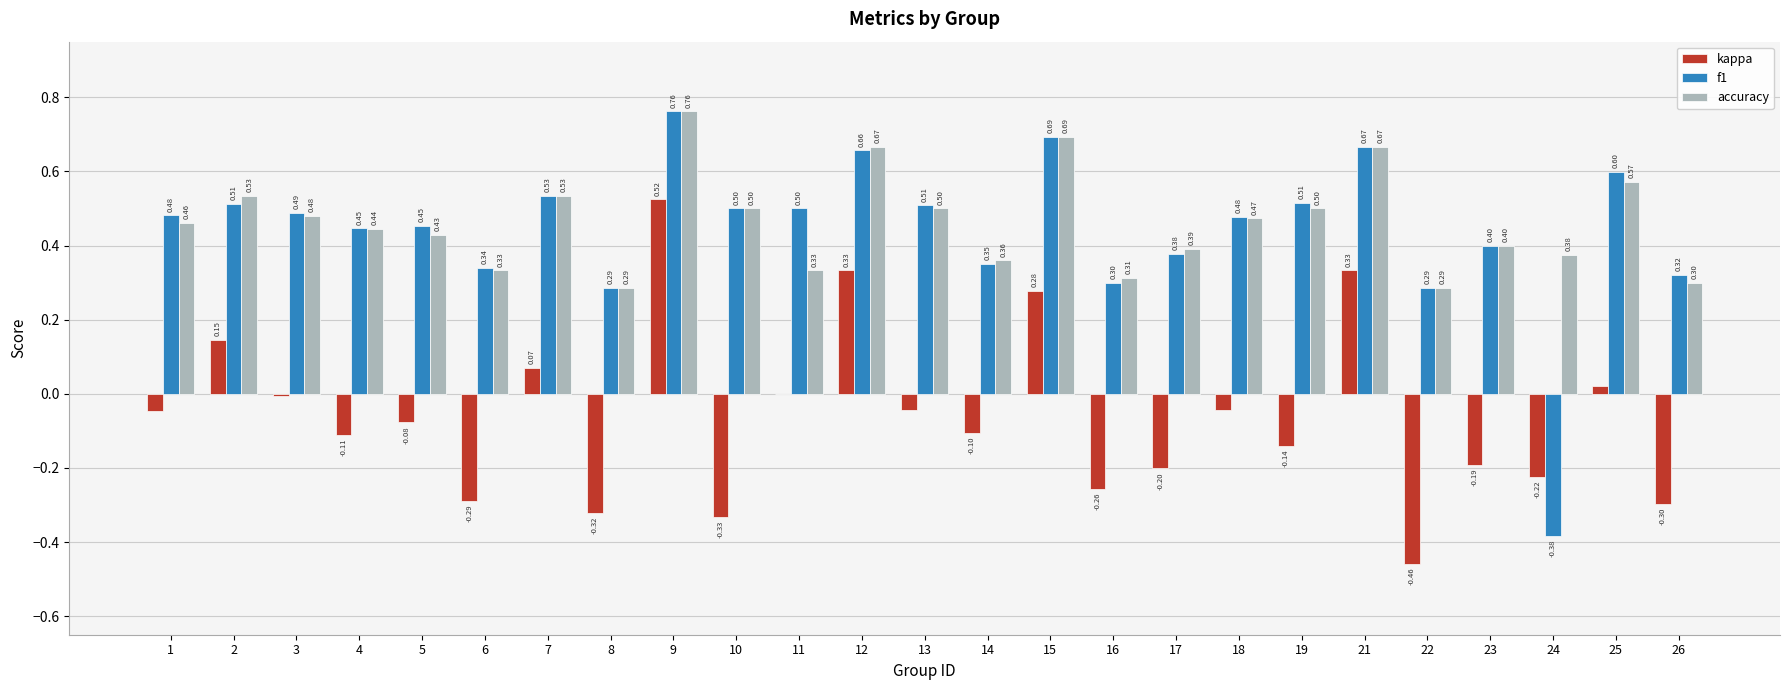

Which series has the largest total across all categories?

accuracy